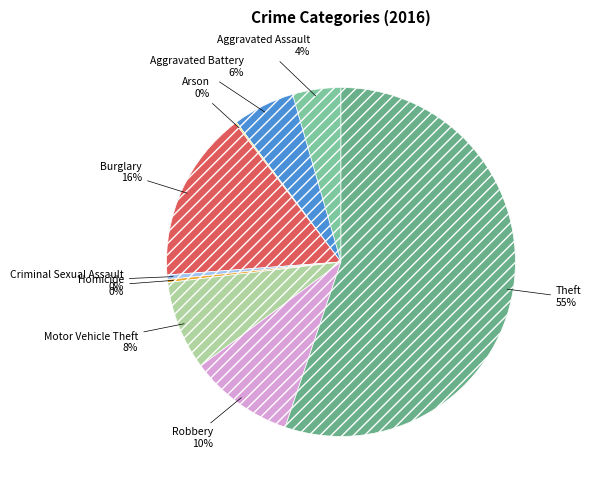

What is the ratio of the value at Burglary to the value at Criminal Sexual Assault?

37.7